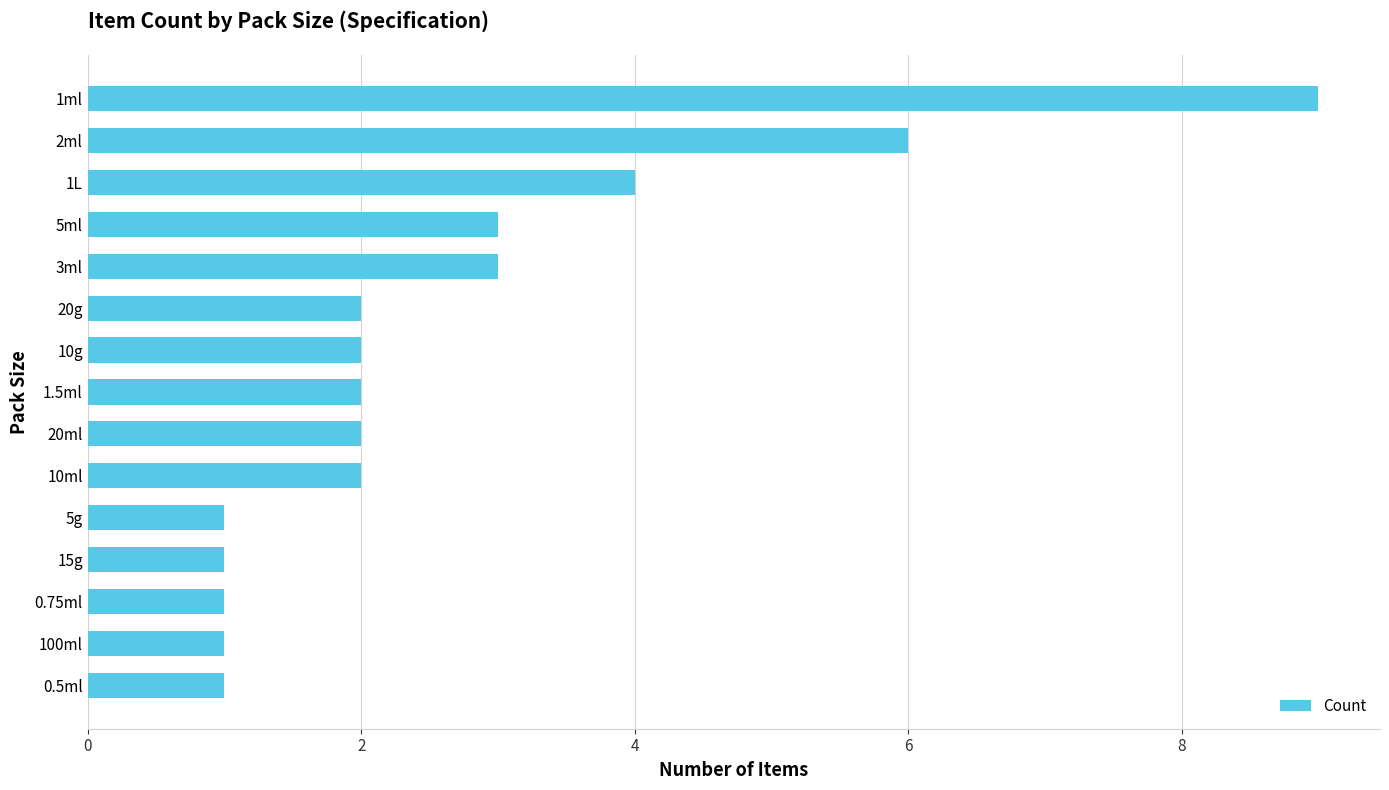

Reading bottom to top, list all the values displayed in this chart.

1	1	1	1	1	2	2	2	2	2	3	3	4	6	9